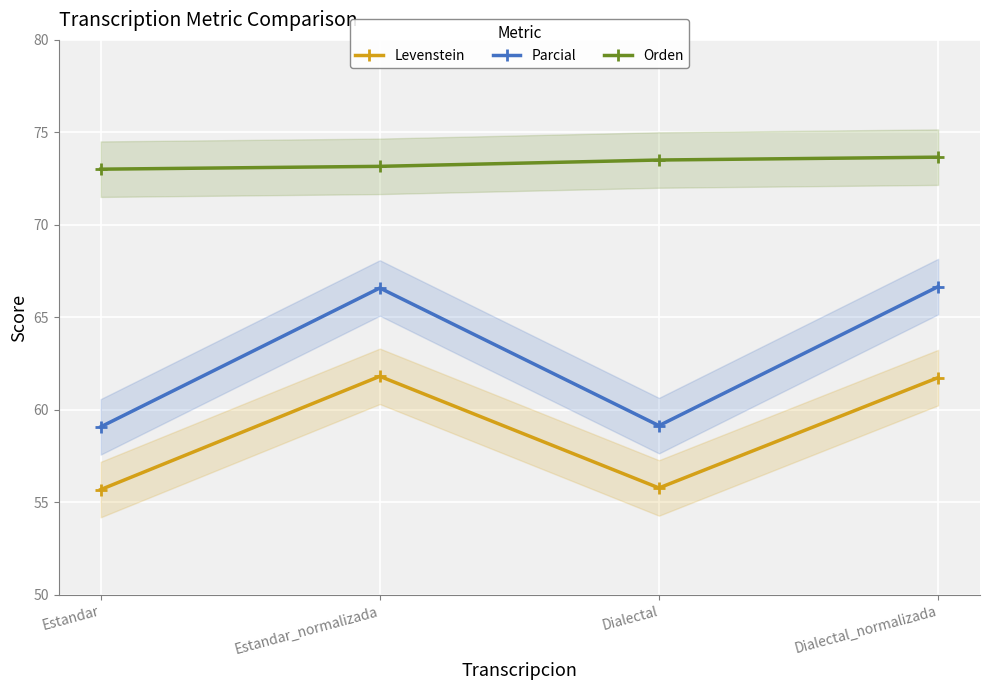

What is the maximum value for Orden?

73.7